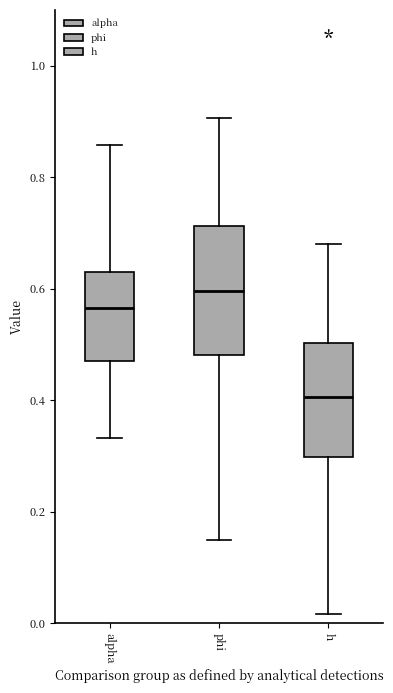

Comparing the boxes themselves (not the whiskers), which one is the tallest?

phi